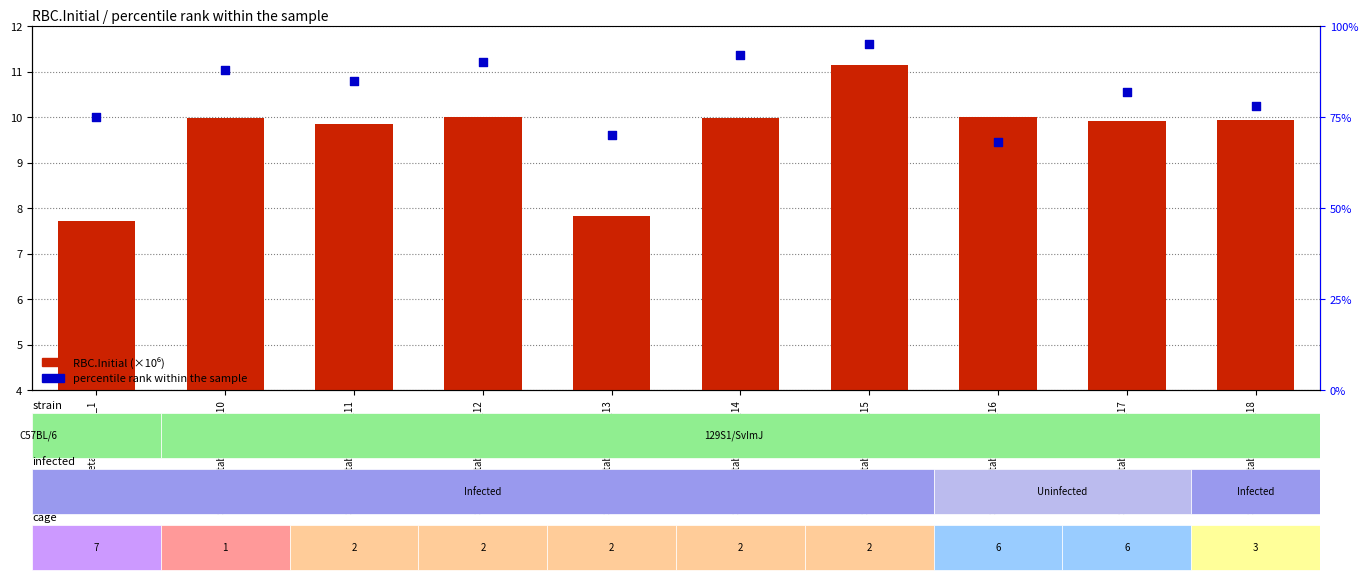

Is the value of RBC.Initial (x10^6) at StrainsMetabs_129_1_1 greater than the value of percentile rank within the sample at StrainsMetabs_129_1_11?

No